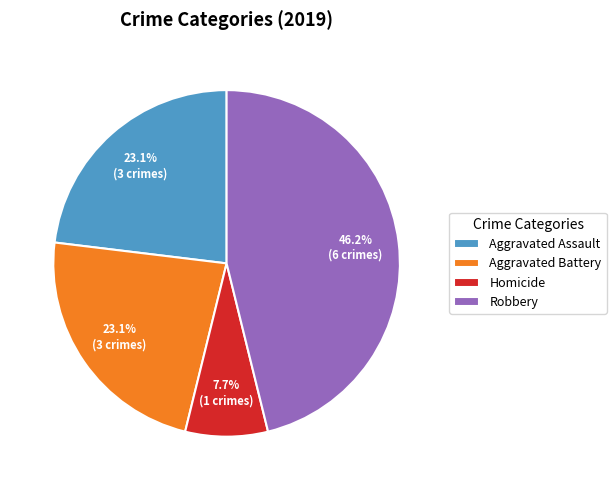

What percentage is the Aggravated Assault slice, to the nearest percent?

23%